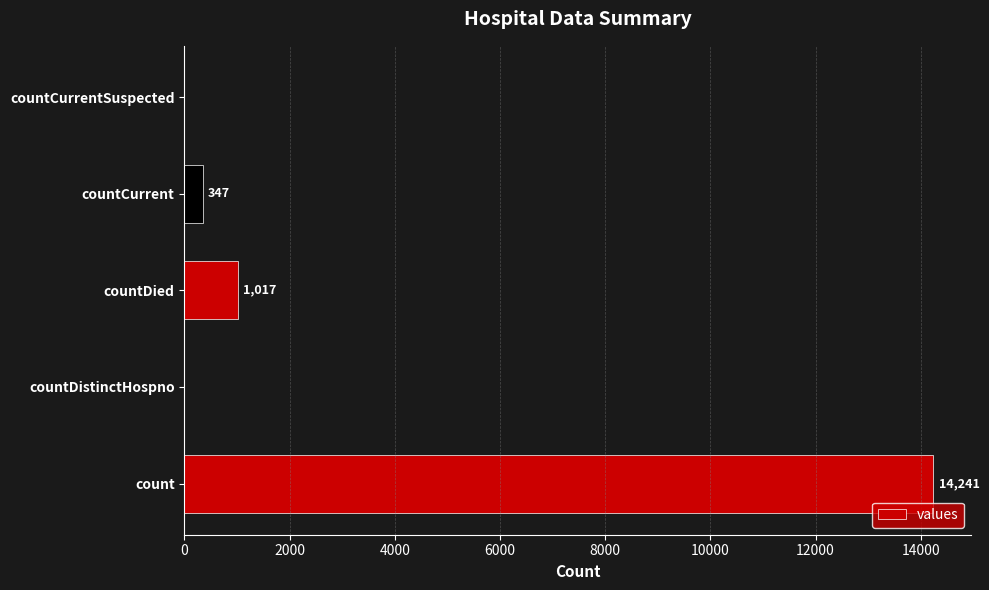

True or false: the data shows 0 at countCurrentSuspected.

True